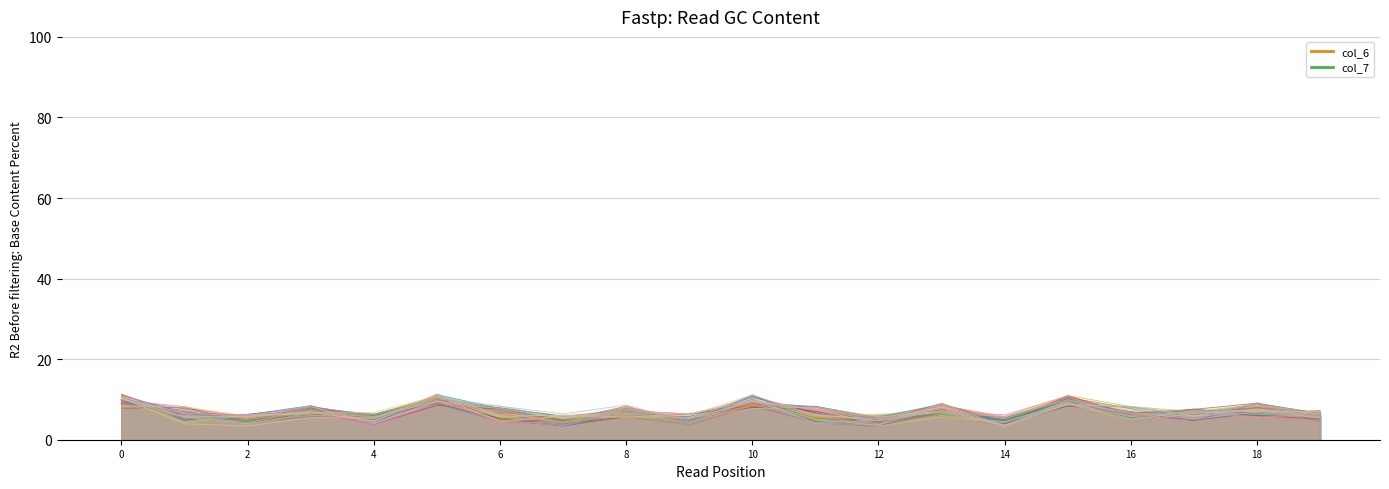

The value of col_6 at 4cujD304 is 9.8. True or false?

False